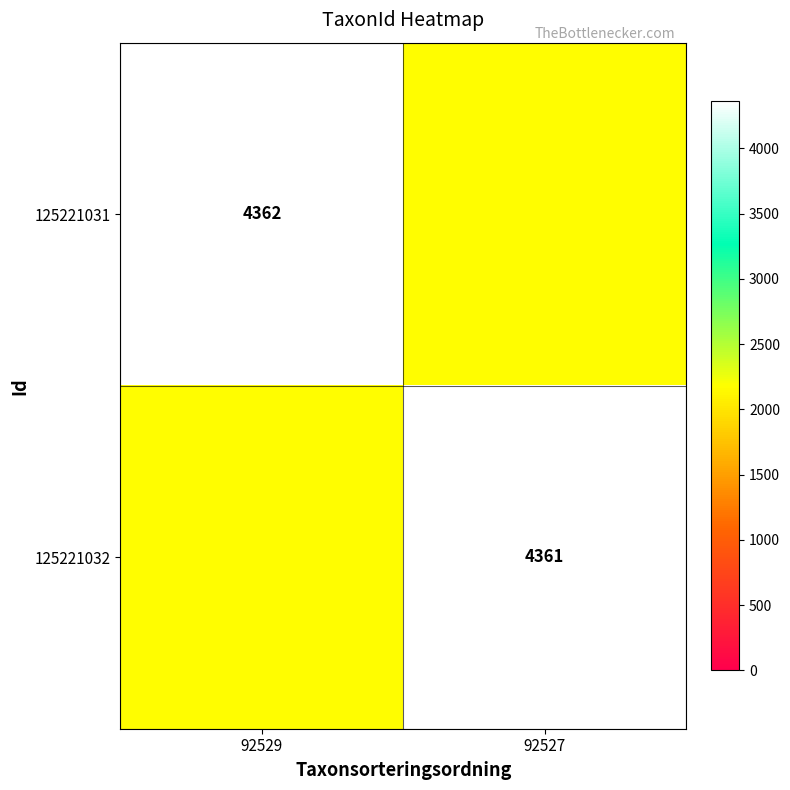

Which category has the lowest value across all series?

92527